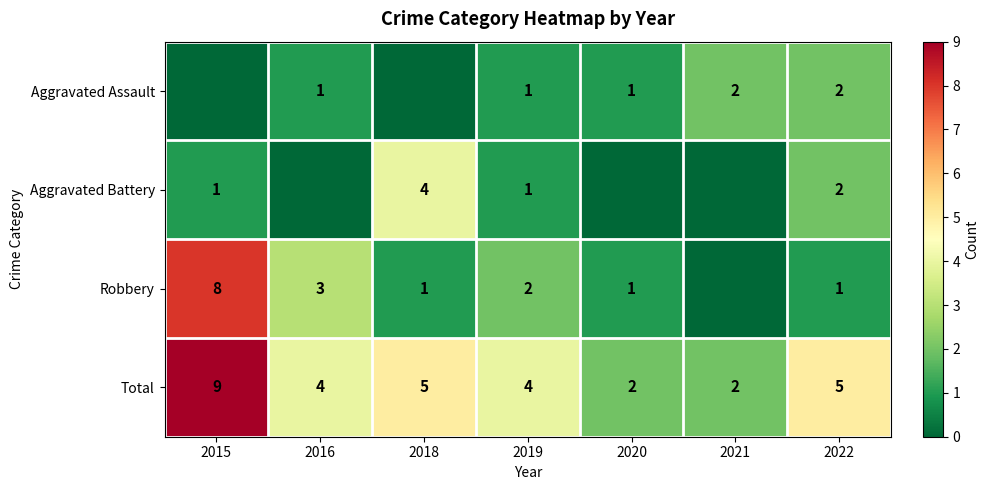

What is the sum of the Robbery values at 2020 and 2015?

9